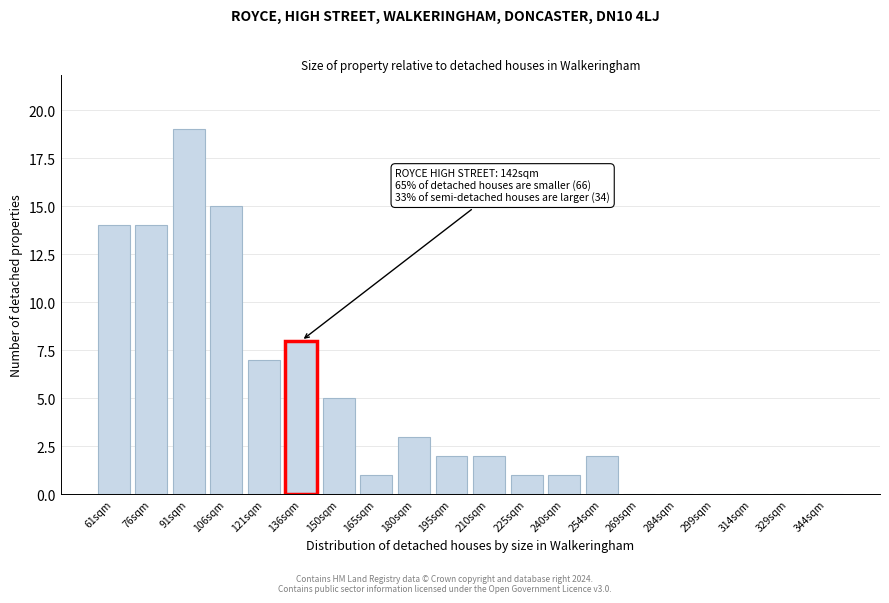

Reading left to right, what are all the values shown in this chart?

61sqm=14	76sqm=14	91sqm=19	106sqm=15	121sqm=7	136sqm=8	150sqm=5	165sqm=1	180sqm=3	195sqm=2	210sqm=2	225sqm=1	240sqm=1	254sqm=2	269sqm=0	284sqm=0	299sqm=0	314sqm=0	329sqm=0	344sqm=0